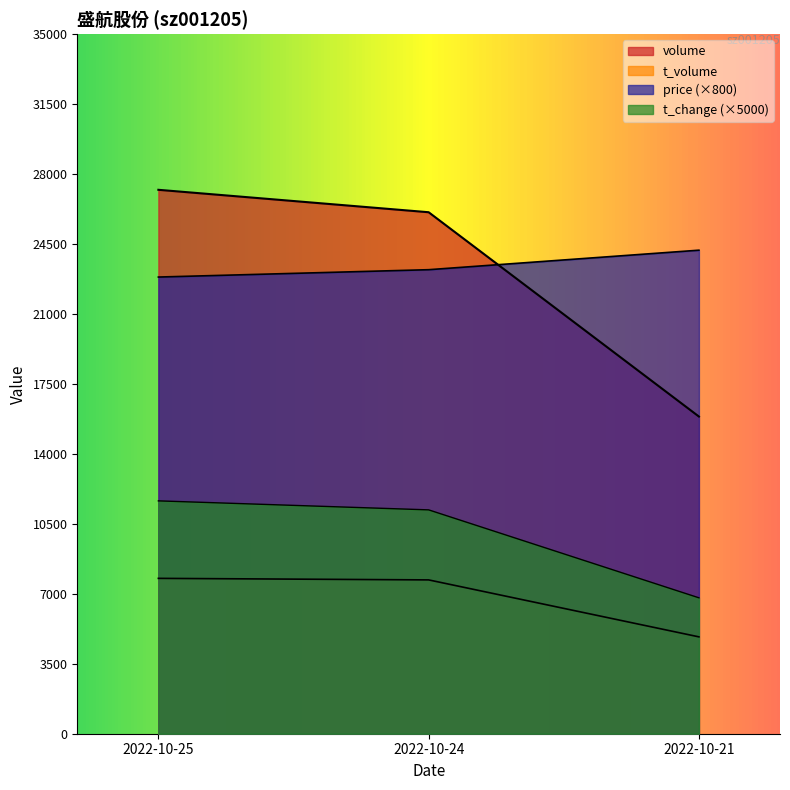

What is the sum of all volume values?

69173.0